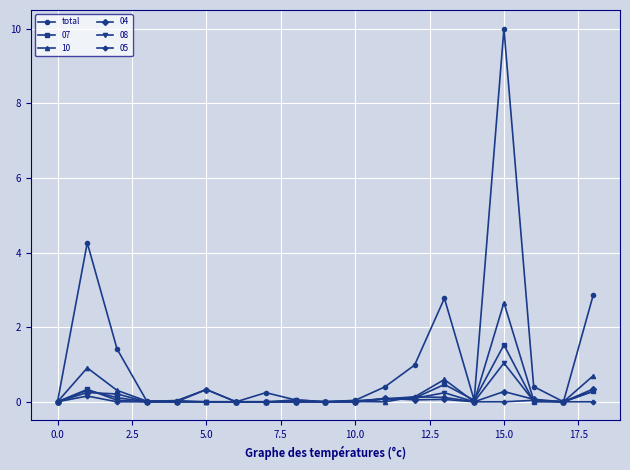

What is the maximum value shown in the chart?

10.0